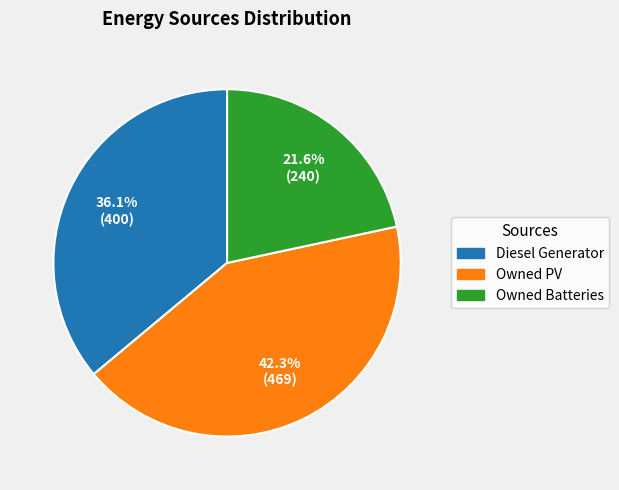

How many slices are in this pie chart?

3